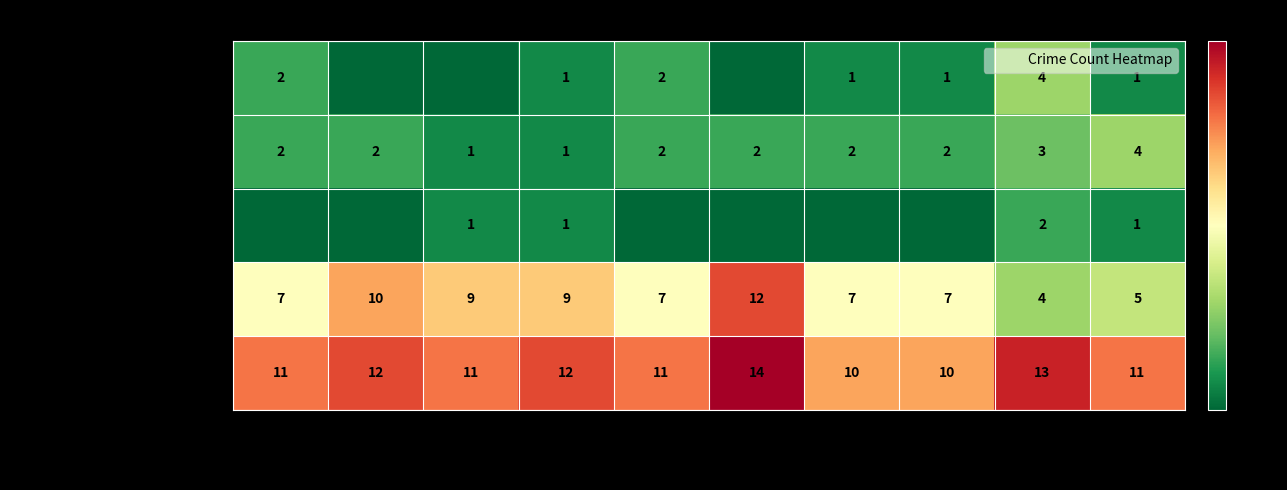

How many data points does each series have?

10